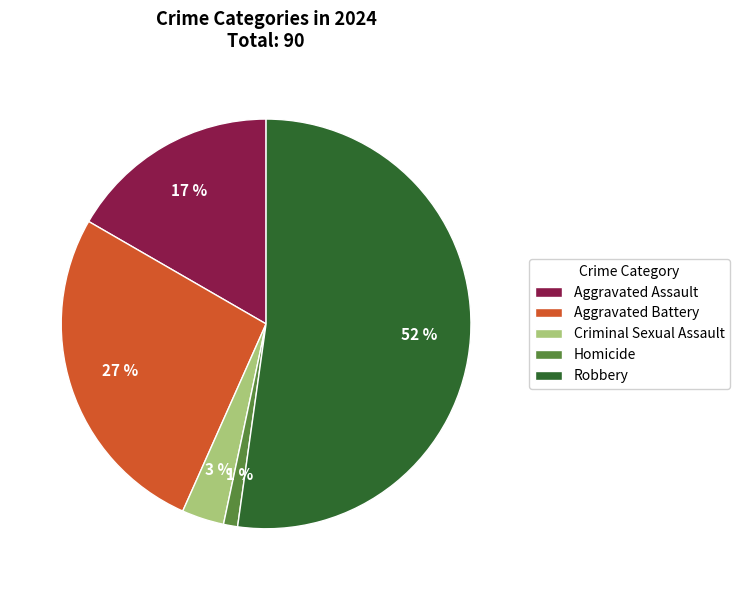

Is the sum of Homicide and Aggravated Assault greater than half?

No